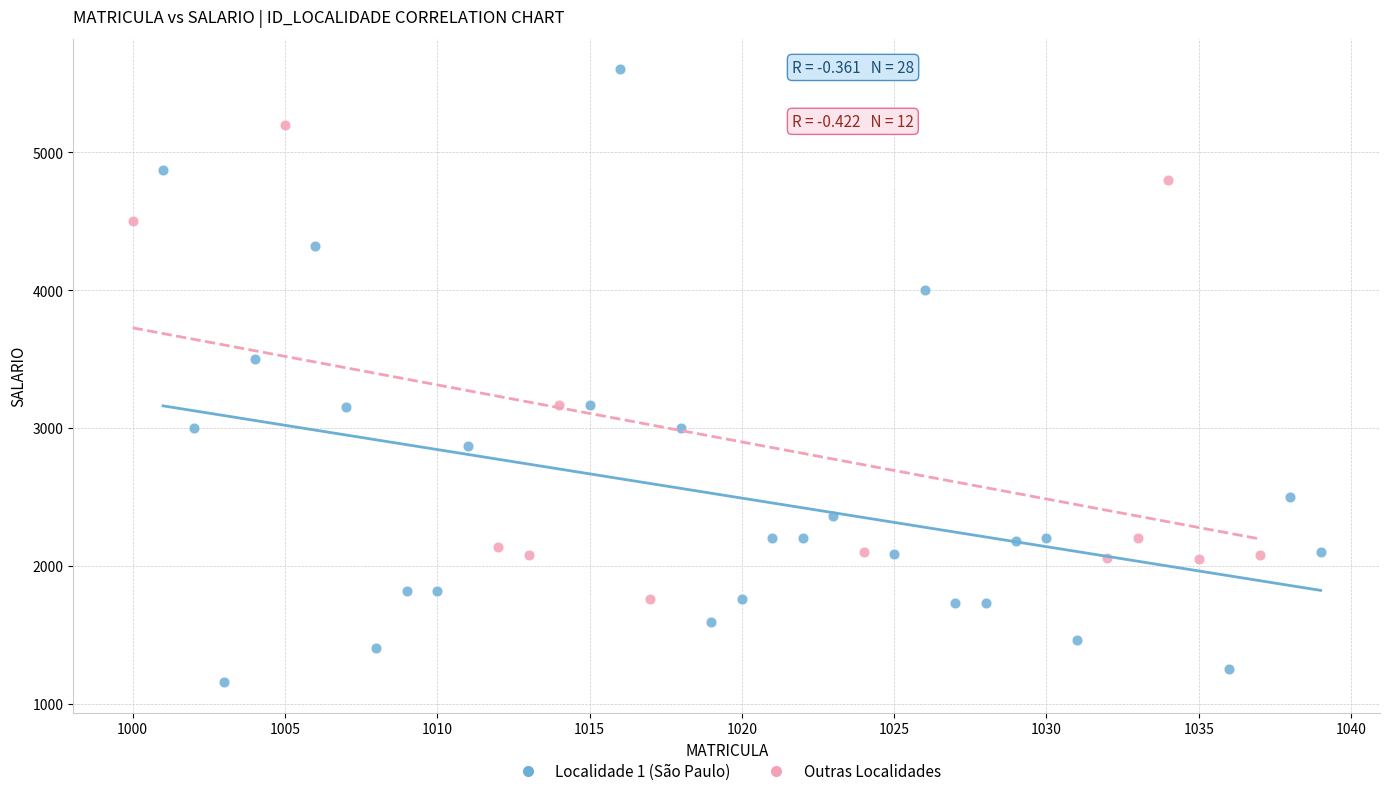

Which series contains the highest Y value?

Localidade 1 (São Paulo)